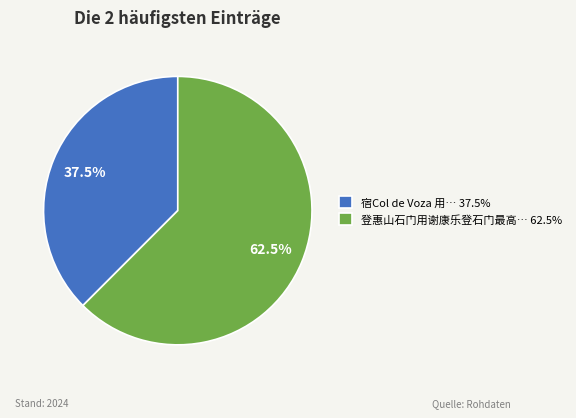

Do 宿Col de Voza 用… 37.5% and 登惠山石门用谢康乐登石门最高… 62.5% together represent more than half of the pie?

Yes